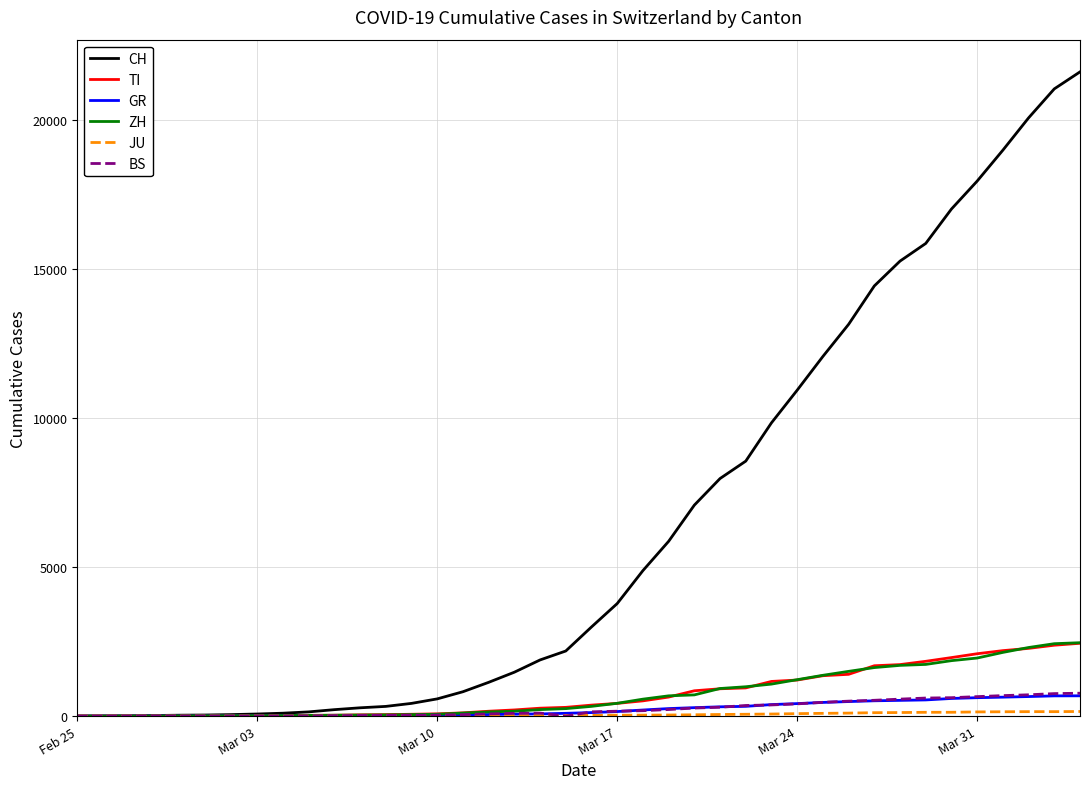

What is the average value of the BS series?

243